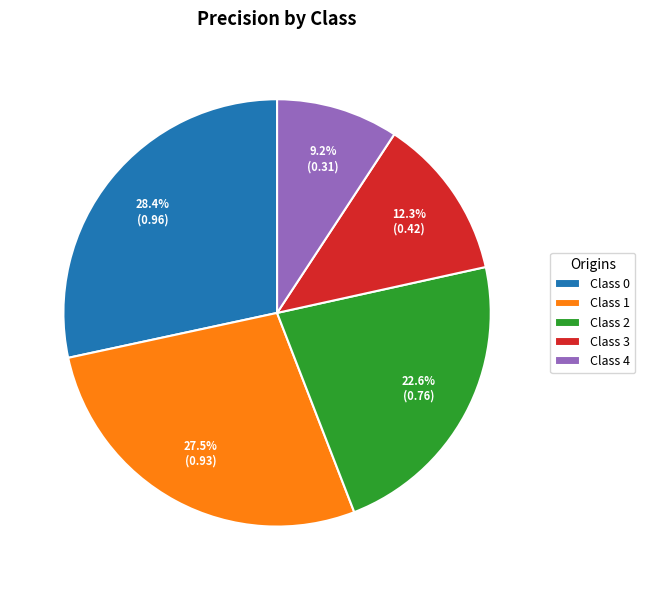

Which category has the smallest portion of the pie?

Class 4